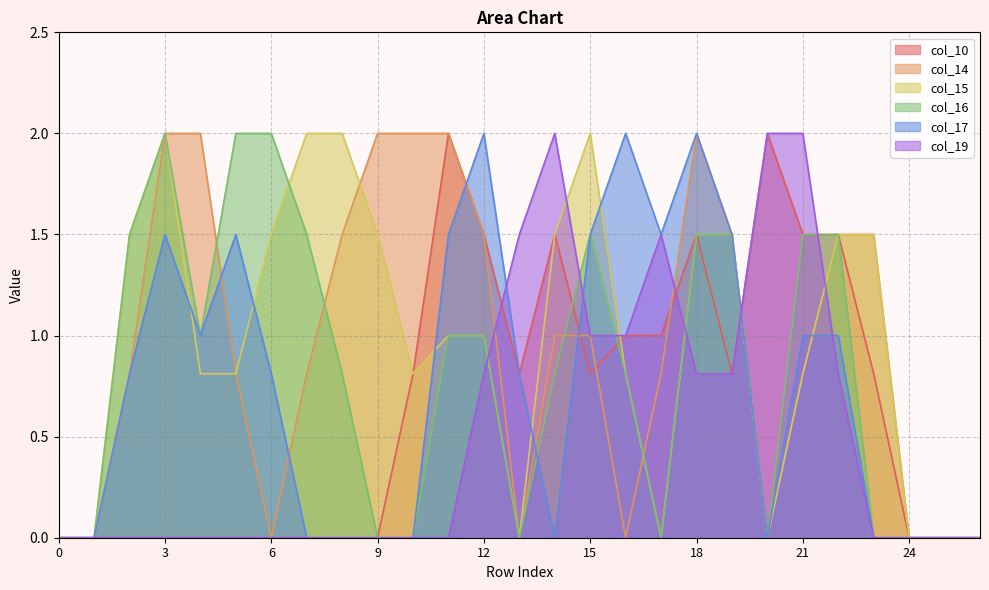

How many times do col_17 and col_16 cross each other?

1